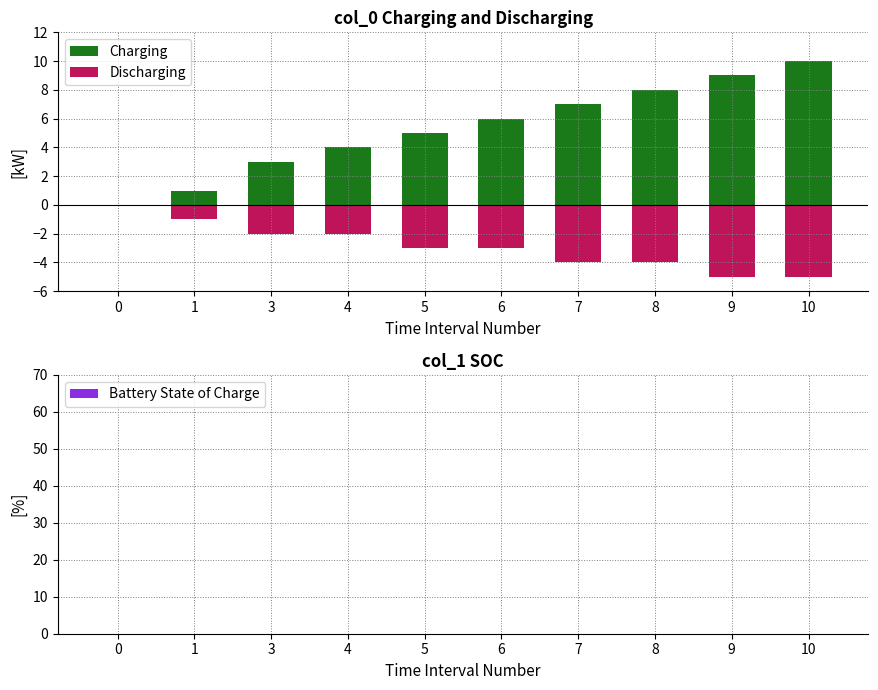

At how many categories does at least one series exceed 0?

9